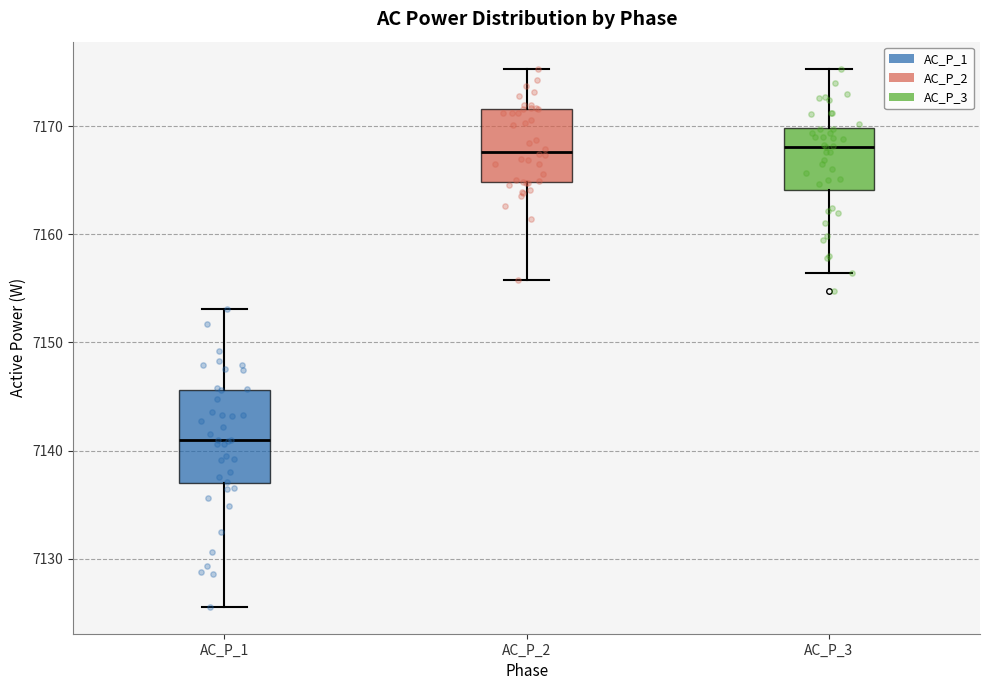

Comparing the boxes themselves (not the whiskers), which one is the tallest?

AC_P_1